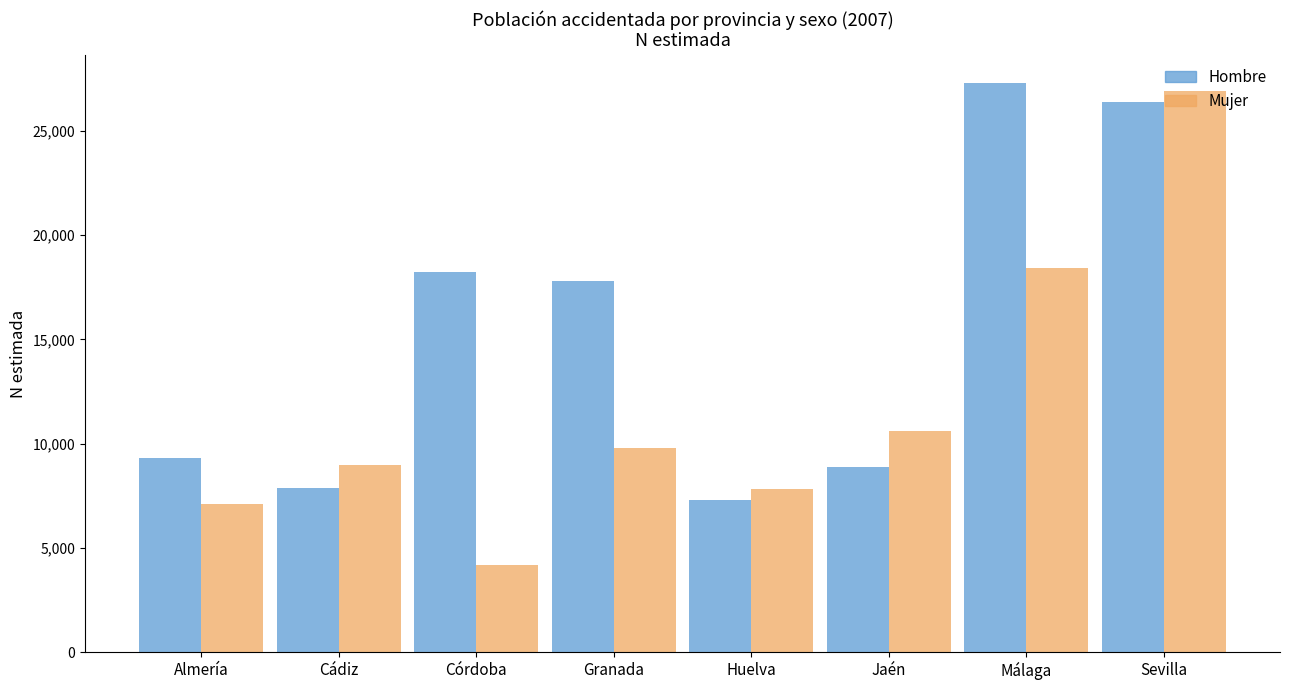

What position from the right is Granada?

5